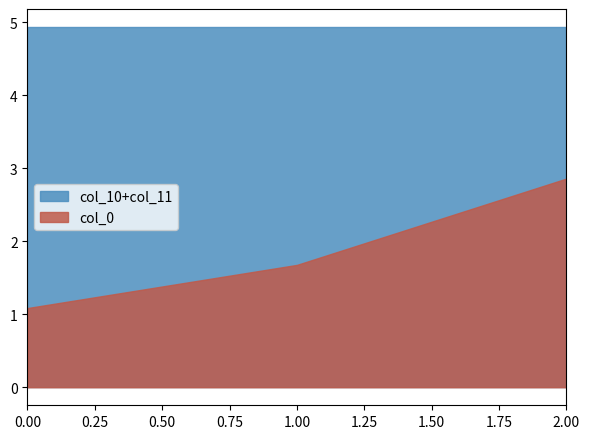

What are all the series names shown in the legend?

col_10+col_11, col_0